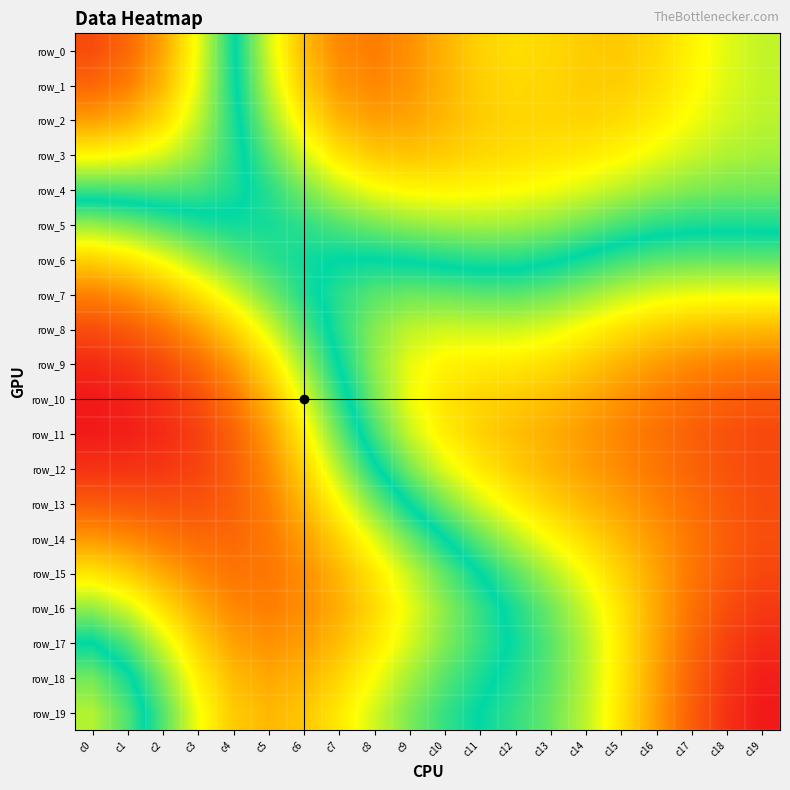

Reading right to left, extract all data points from this chart.

row_0: 0.6	0.6	0.7	0.7	0.7	0.7	0.7	0.7	0.7	0.8	0.8	0.8	0.8	0.8	0.6	0.5	0.3	0.2	0.1	0.1
row_1: 0.6	0.6	0.7	0.7	0.7	0.7	0.7	0.7	0.7	0.8	0.8	0.8	0.8	0.7	0.6	0.5	0.4	0.2	0.2	0.1
row_2: 0.6	0.6	0.7	0.7	0.7	0.7	0.7	0.7	0.7	0.8	0.8	0.8	0.8	0.7	0.6	0.5	0.4	0.3	0.2	0.2
row_3: 0.6	0.6	0.6	0.7	0.7	0.7	0.7	0.7	0.7	0.7	0.7	0.7	0.7	0.6	0.6	0.5	0.4	0.4	0.3	0.3
row_4: 0.6	0.6	0.6	0.6	0.6	0.6	0.7	0.7	0.7	0.7	0.7	0.7	0.6	0.6	0.5	0.5	0.5	0.4	0.5	0.5
row_5: 0.5	0.5	0.5	0.5	0.5	0.6	0.6	0.6	0.6	0.6	0.6	0.6	0.6	0.5	0.5	0.5	0.5	0.5	0.6	0.6
row_6: 0.4	0.4	0.4	0.4	0.5	0.5	0.5	0.5	0.5	0.5	0.5	0.5	0.5	0.5	0.5	0.6	0.6	0.7	0.7	0.7
row_7: 0.3	0.3	0.3	0.4	0.4	0.4	0.4	0.4	0.4	0.4	0.4	0.4	0.5	0.5	0.6	0.6	0.7	0.8	0.8	0.8
row_8: 0.2	0.2	0.3	0.3	0.3	0.3	0.4	0.4	0.4	0.4	0.4	0.4	0.5	0.6	0.6	0.7	0.8	0.8	0.9	0.9
row_9: 0.2	0.2	0.2	0.2	0.2	0.3	0.3	0.3	0.3	0.3	0.3	0.4	0.5	0.6	0.7	0.8	0.9	0.9	1.0	1.0
row_10: 0.1	0.1	0.1	0.2	0.2	0.2	0.2	0.3	0.3	0.3	0.3	0.4	0.5	0.6	0.8	0.8	0.9	1.0	1.0	1.0
row_11: 0.1	0.1	0.1	0.1	0.2	0.2	0.2	0.3	0.3	0.3	0.4	0.5	0.6	0.7	0.8	0.9	0.9	1.0	1.0	1.0
row_12: 0.1	0.1	0.1	0.2	0.2	0.2	0.2	0.3	0.3	0.4	0.4	0.5	0.6	0.7	0.8	0.9	0.9	1.0	1.0	1.0
row_13: 0.1	0.1	0.1	0.2	0.2	0.2	0.3	0.3	0.4	0.4	0.5	0.6	0.7	0.8	0.8	0.9	0.9	0.9	0.9	0.9
row_14: 0.1	0.1	0.2	0.2	0.2	0.3	0.3	0.4	0.4	0.5	0.6	0.6	0.7	0.8	0.8	0.9	0.9	0.8	0.8	0.8
row_15: 0.1	0.1	0.2	0.2	0.3	0.3	0.4	0.4	0.5	0.6	0.6	0.7	0.8	0.8	0.8	0.8	0.8	0.8	0.7	0.7
row_16: 0.1	0.1	0.1	0.2	0.3	0.4	0.4	0.5	0.5	0.6	0.7	0.7	0.8	0.8	0.8	0.8	0.8	0.7	0.6	0.6
row_17: 0.0	0.1	0.1	0.2	0.3	0.4	0.4	0.5	0.5	0.6	0.6	0.7	0.8	0.8	0.8	0.8	0.7	0.6	0.6	0.5
row_18: 0.0	0.0	0.1	0.2	0.3	0.4	0.4	0.5	0.5	0.6	0.6	0.7	0.7	0.8	0.8	0.8	0.7	0.6	0.5	0.4
row_19: 0.0	0.0	0.1	0.2	0.3	0.4	0.4	0.5	0.5	0.5	0.6	0.6	0.7	0.7	0.8	0.7	0.7	0.6	0.4	0.4